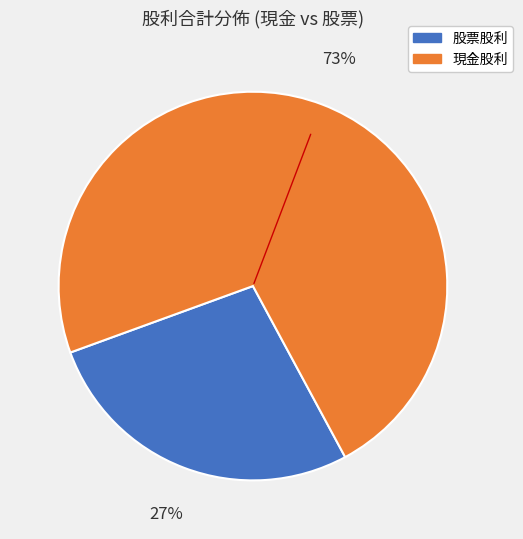

Is there any slice that represents more than half of the pie?

Yes